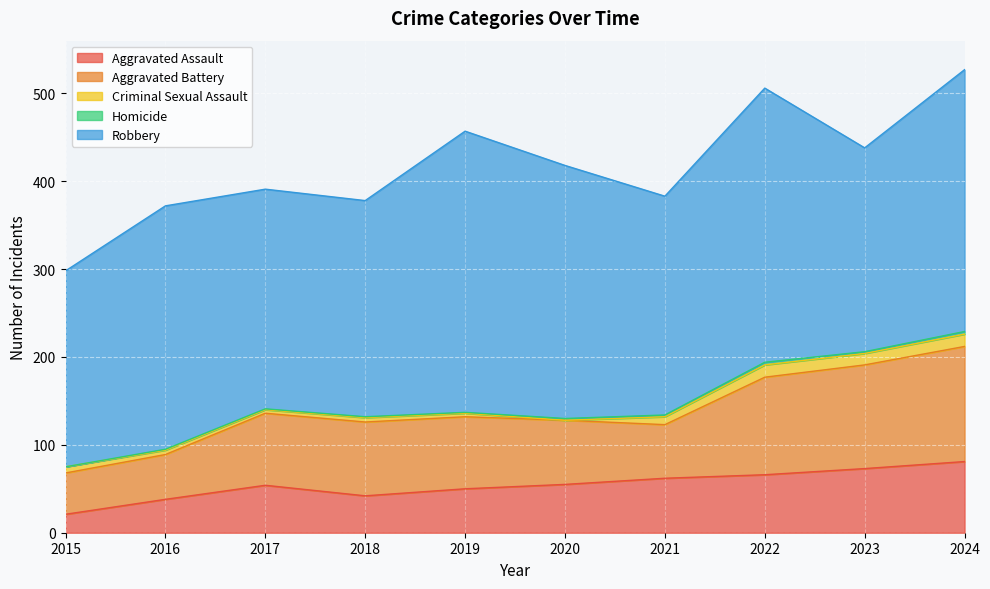

True or false: Aggravated Battery and Robbery intersect in this chart.

False